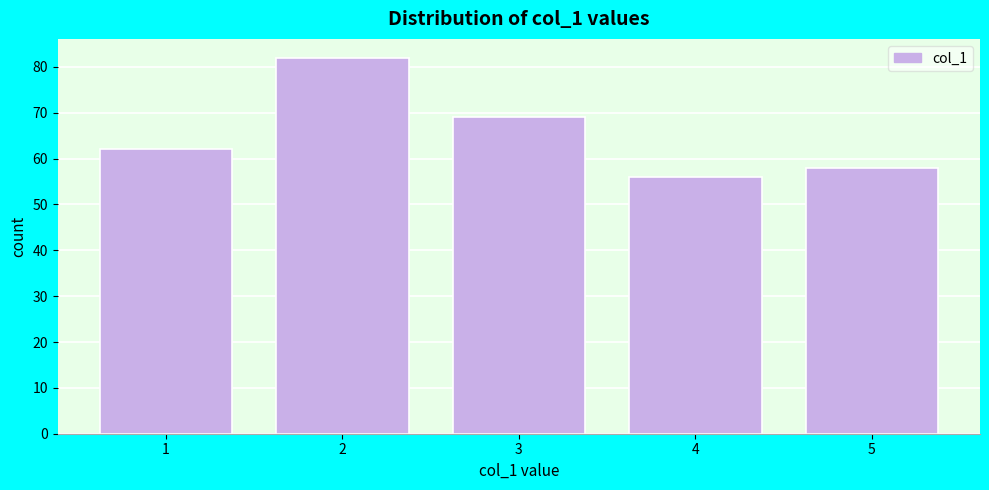

Reading left to right, what are all the values shown in this chart?

62	82	69	56	58